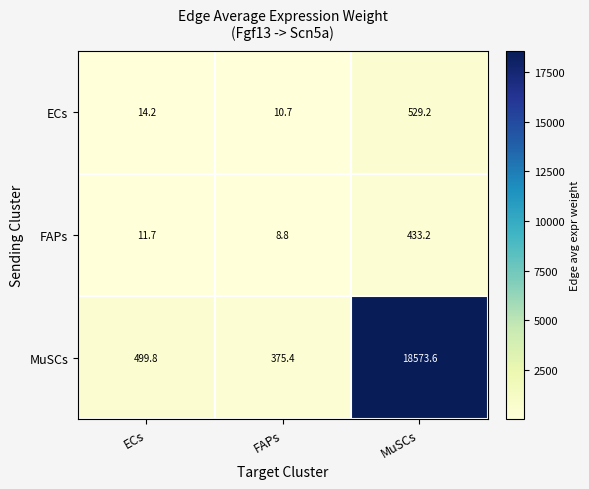

What is the sum of all FAPs values?

453.7